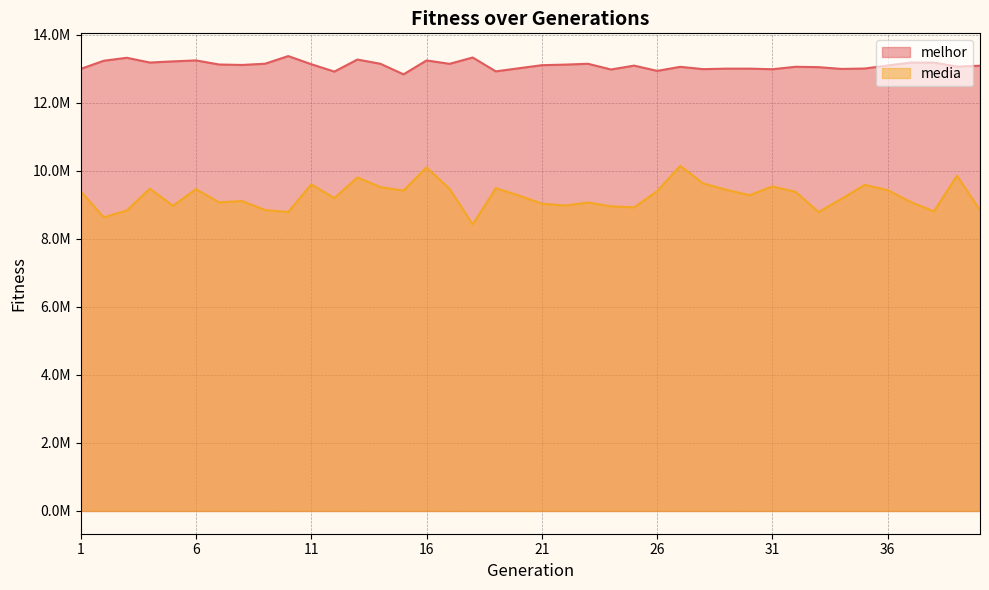

Read the melhor value at 21.

13099217.0